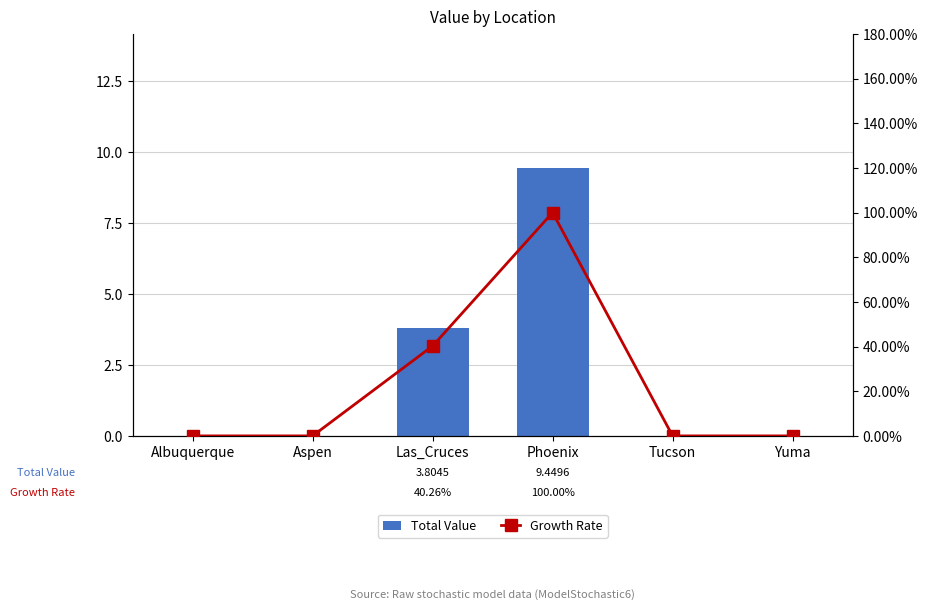

What is the maximum value shown in the chart?

9.4